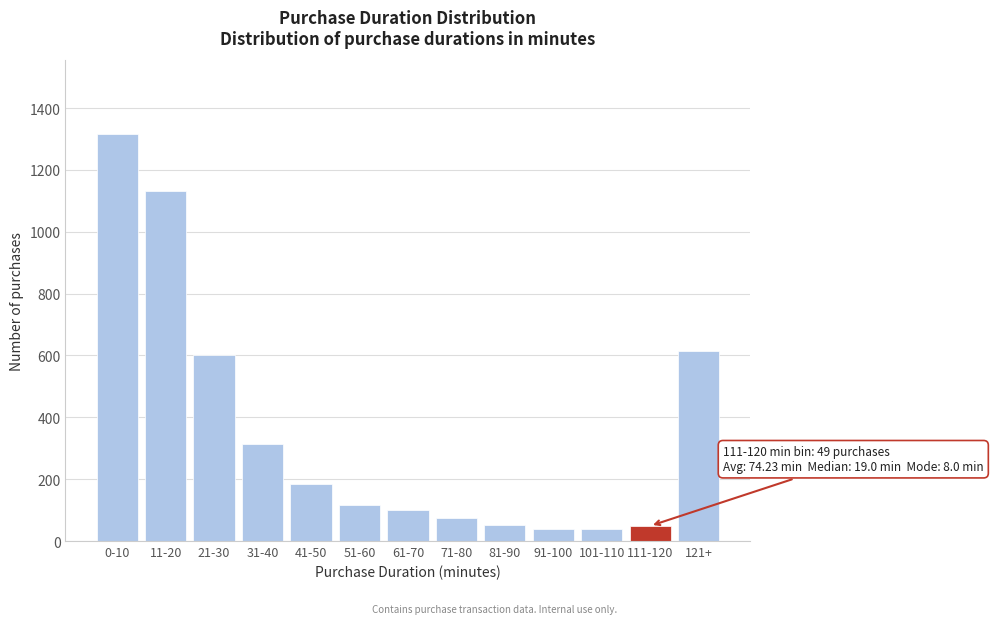

What is the difference between the maximum and minimum values?

1278